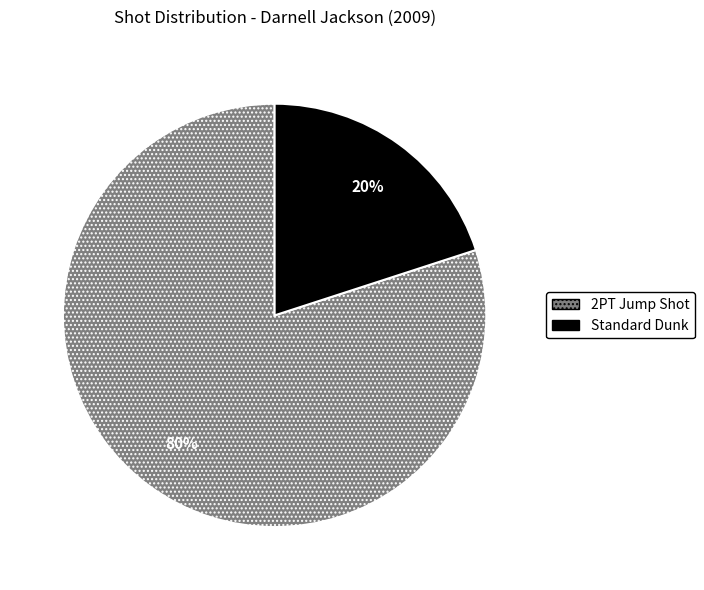

Count the number of slices in the pie.

2